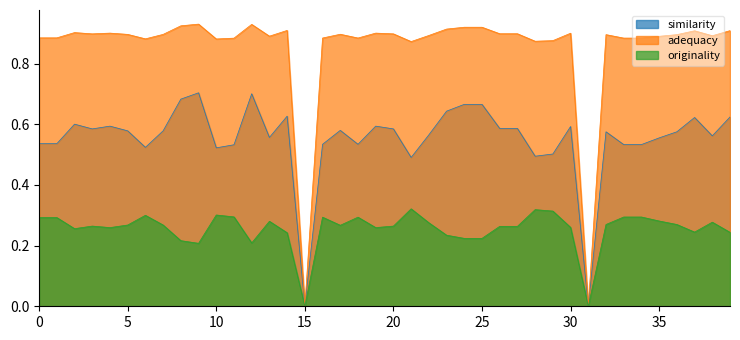

What is the sum of all originality values?

10.2